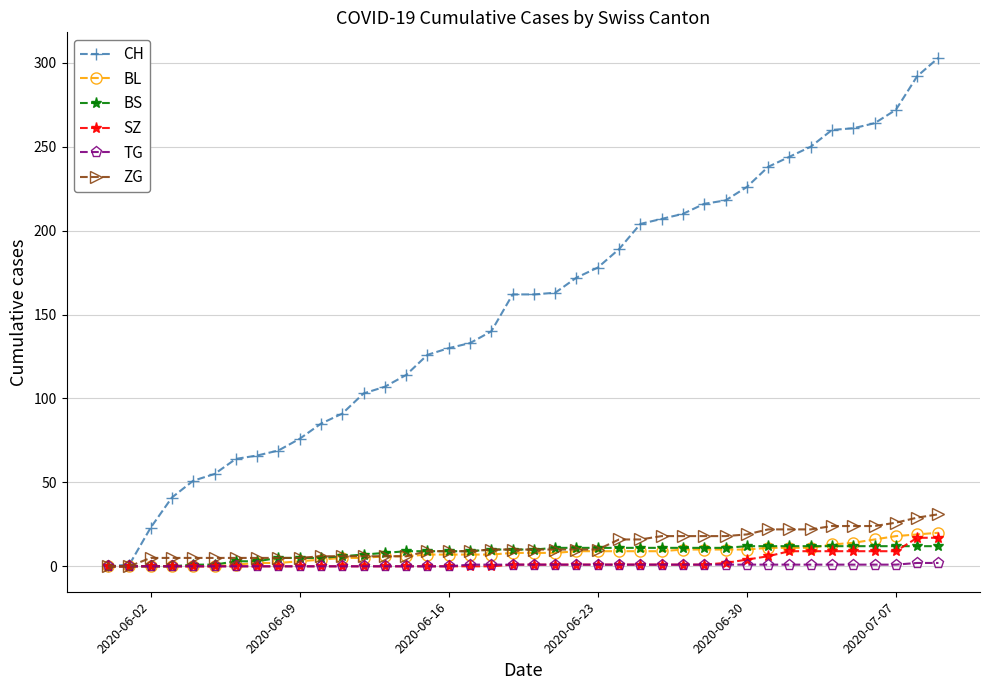

What is the difference between the maximum and minimum values in the BS series?

12